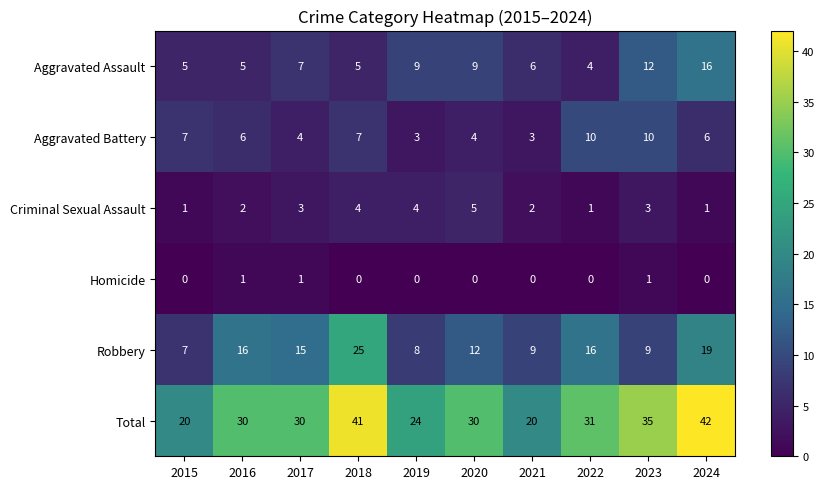

Count the number of categories in the chart.

10